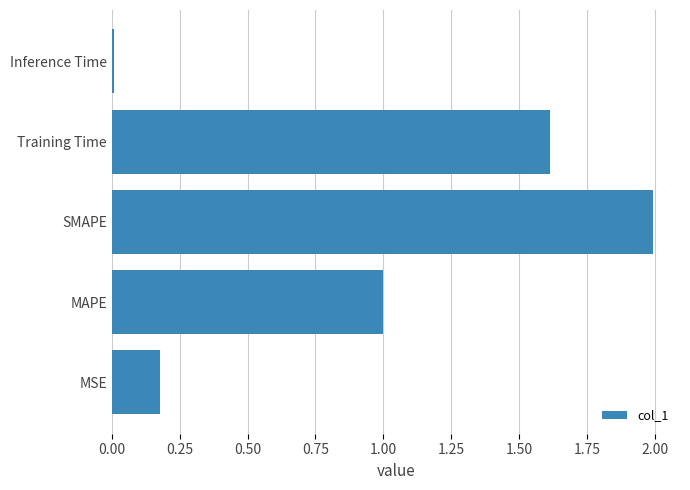

What is the difference between the maximum and minimum values?

2.0